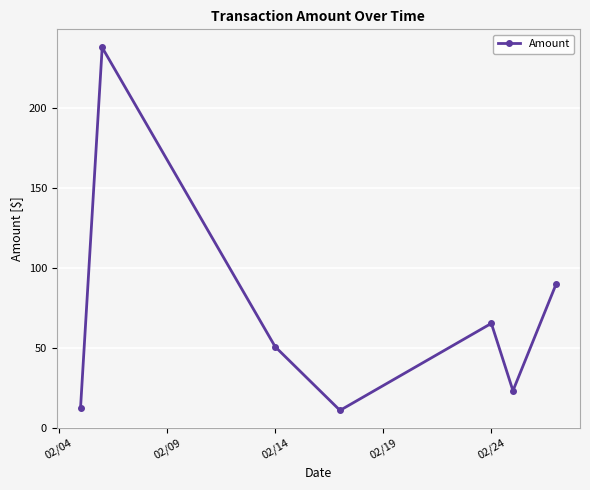

What is the sum of all values?

490.6